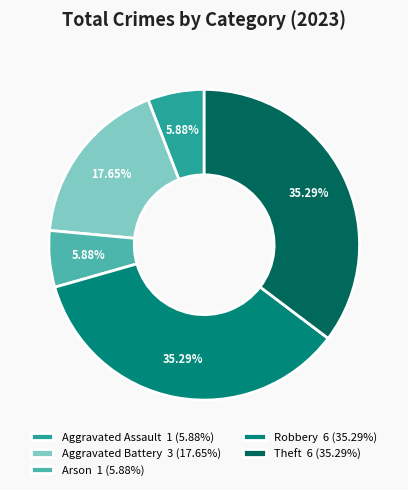

Which has a higher value, Aggravated Assault 1 (5.88%) or Robbery 6 (35.29%)?

Robbery 6 (35.29%)